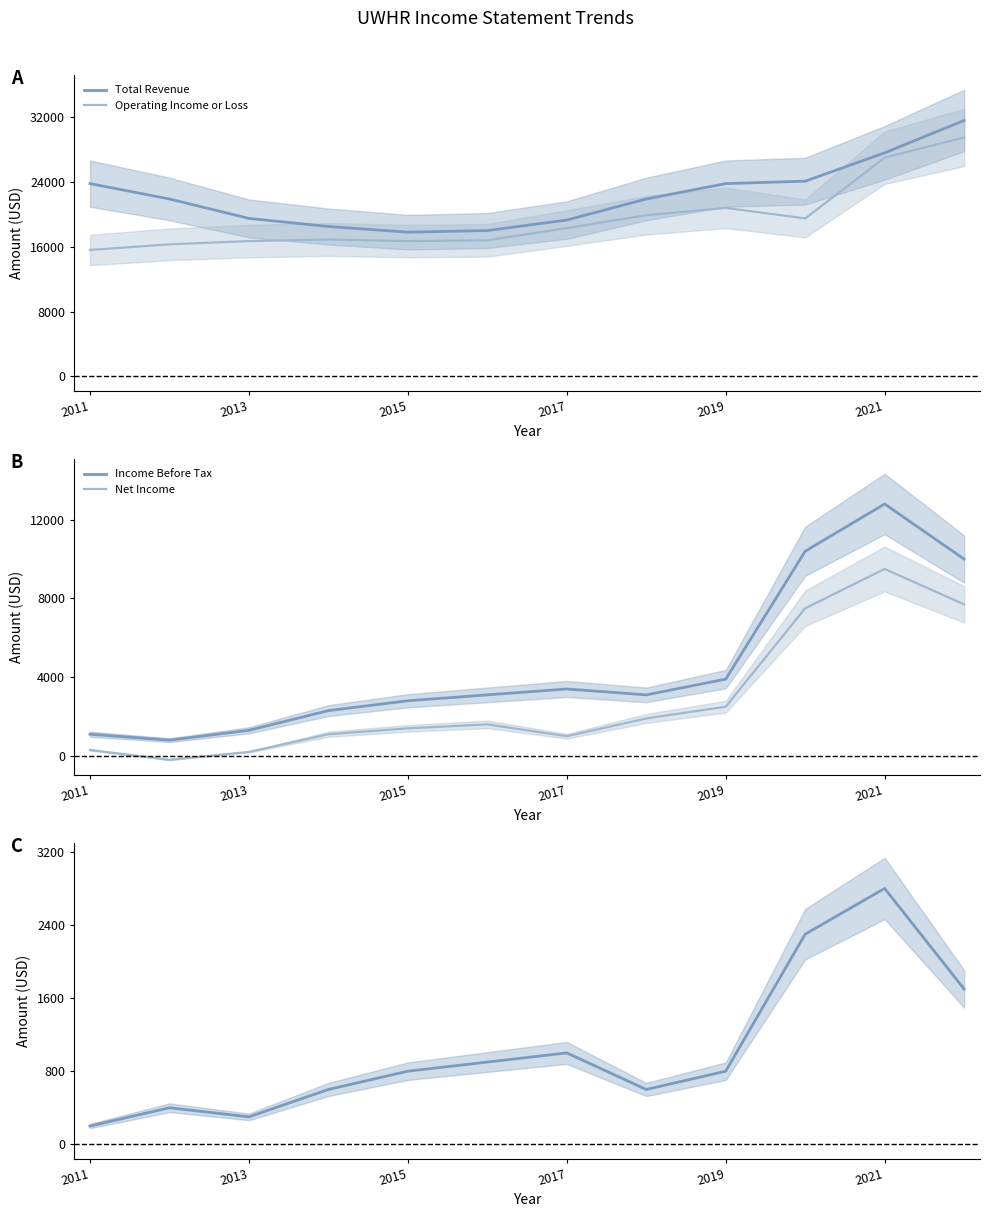

How many distinct data groups are displayed?

5